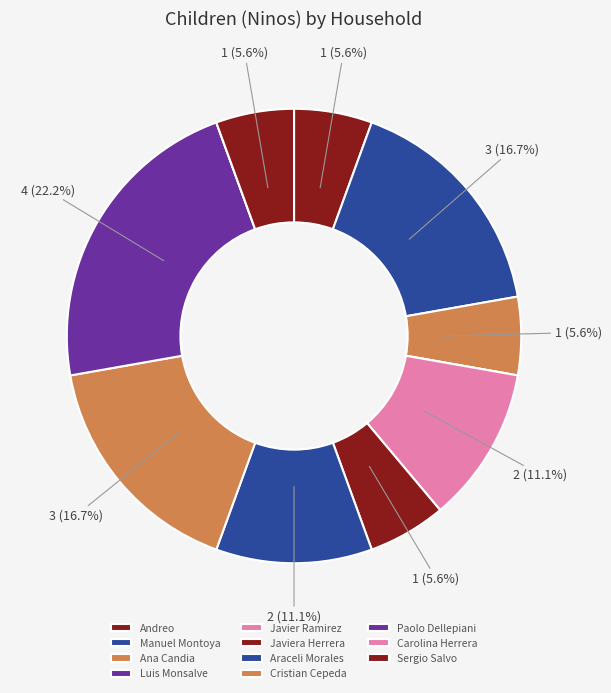

Is it true that Paolo Dellepiani is 22% of the pie?

True